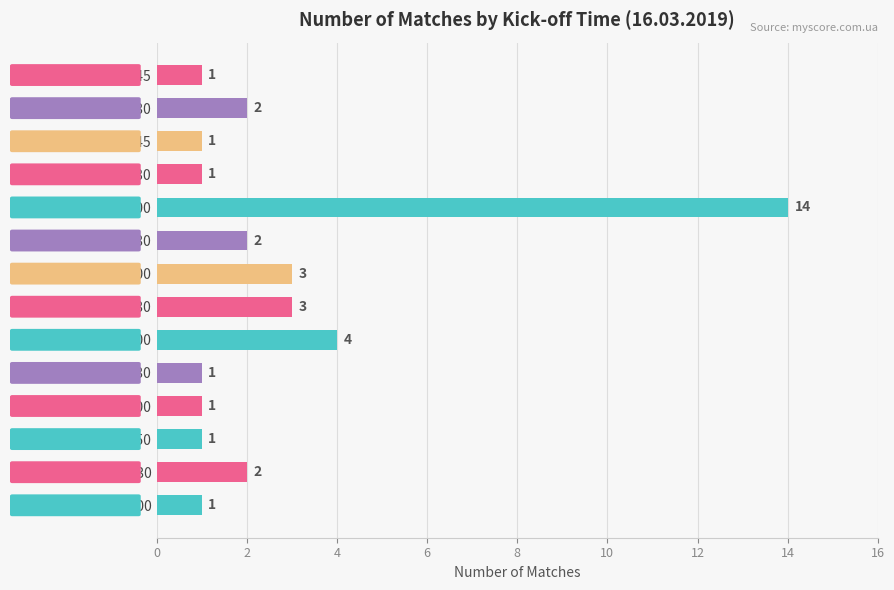

Does the chart contain any negative values?

No